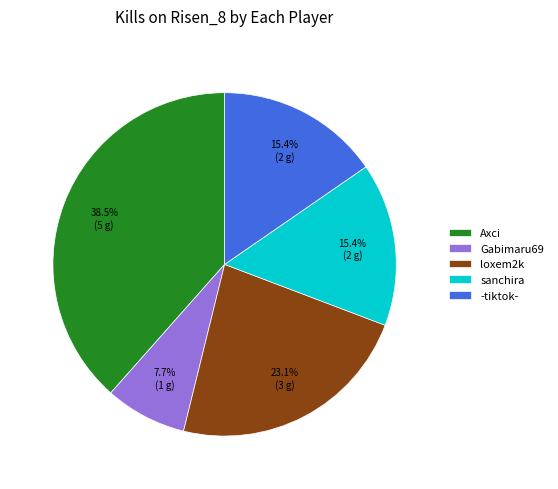

Count the number of slices in the pie.

5